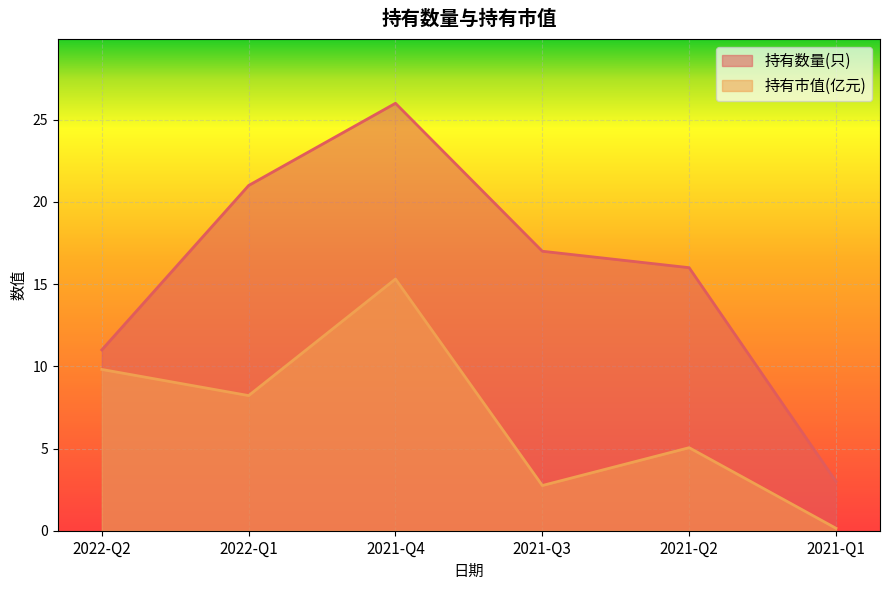

What is the difference between the maximum and minimum values in the 持有数量(只) series?

23.0